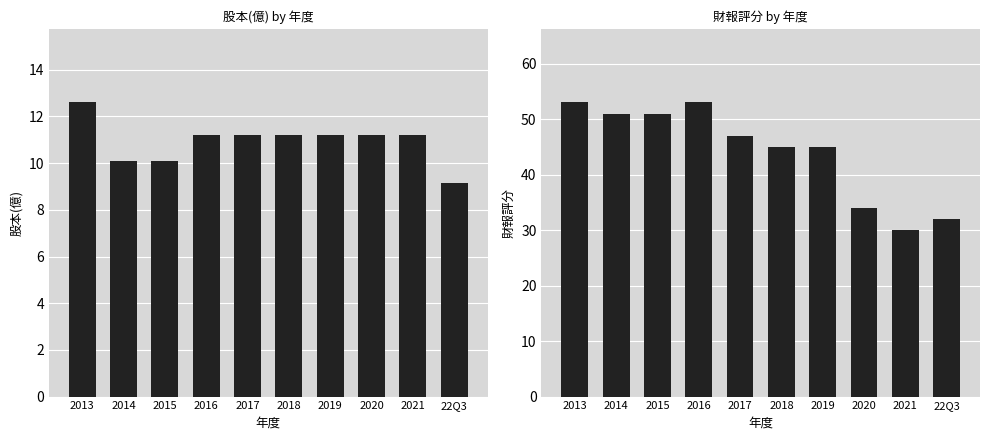

List the labels in order of 財報評分 value, smallest first.

2021, 22Q3, 2020, 2018, 2019, 2017, 2014, 2015, 2013, 2016